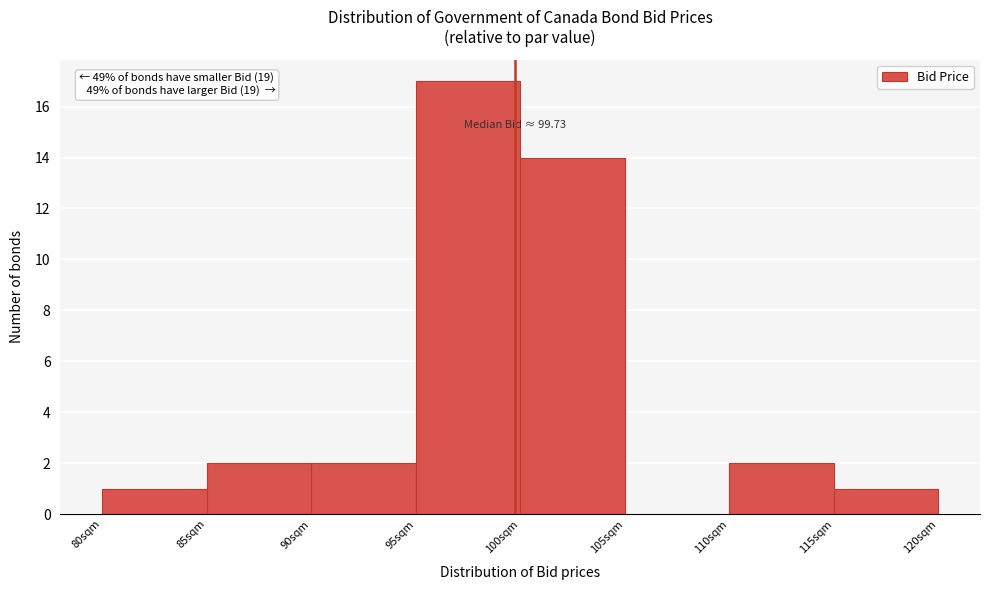

Over which range of the x-axis is the bar tallest?

95 to 100